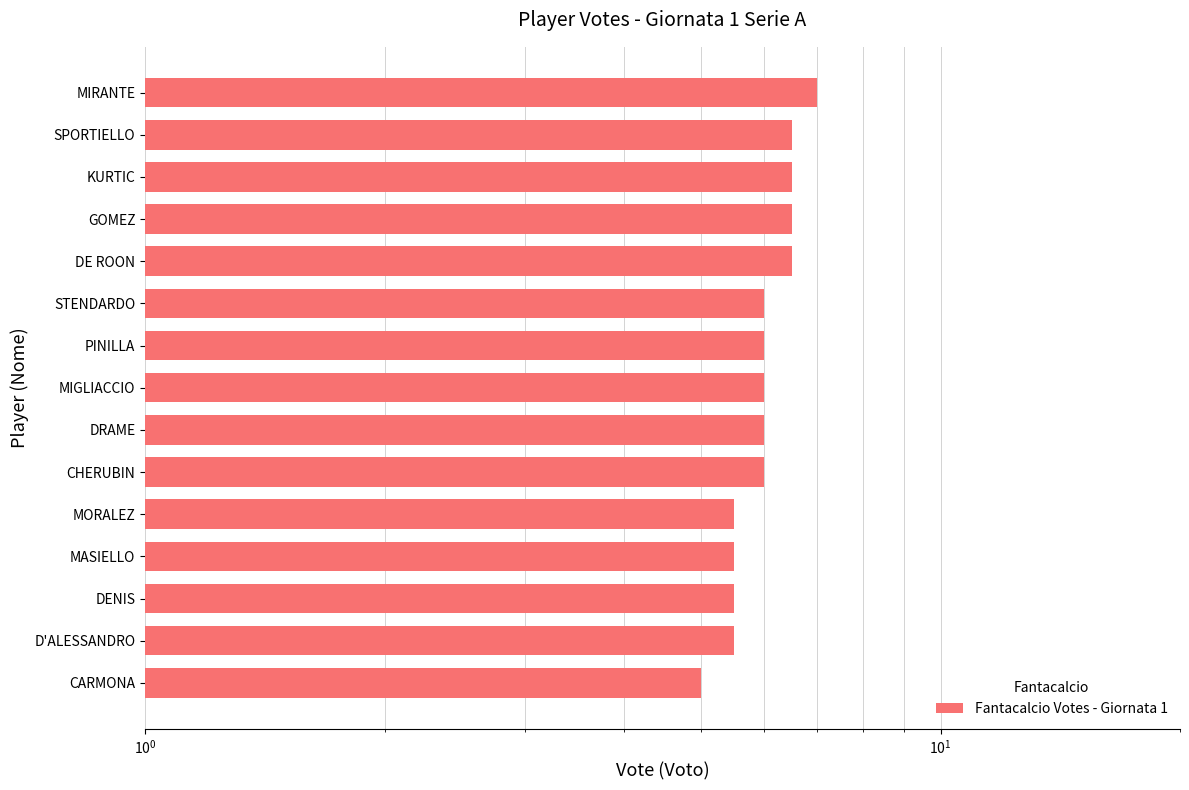

What is the difference between the second highest and minimum values?

1.5